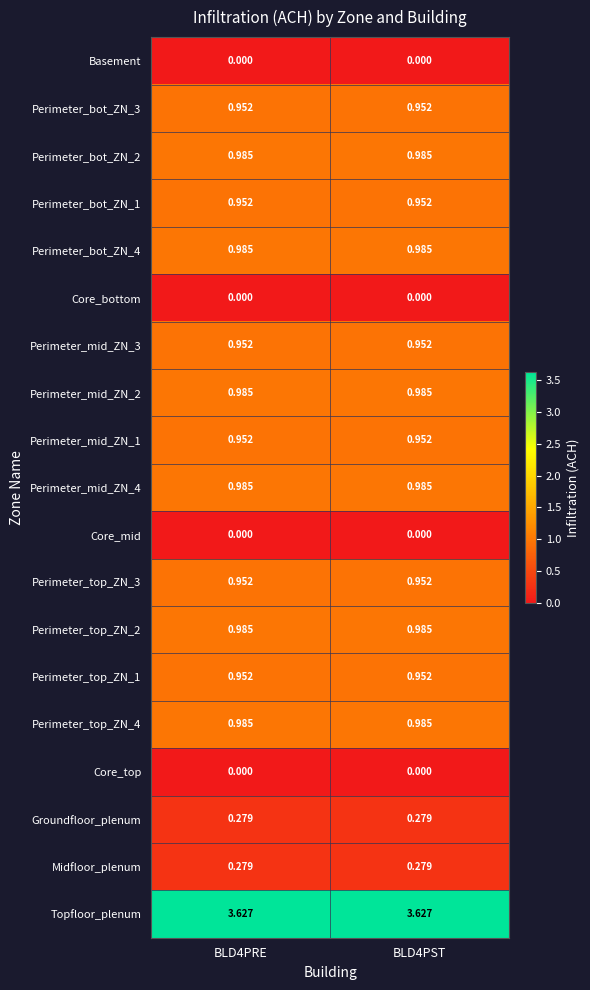

Is the value of Core_bottom at BLD4PRE greater than the value of Perimeter_top_ZN_4 at BLD4PST?

No